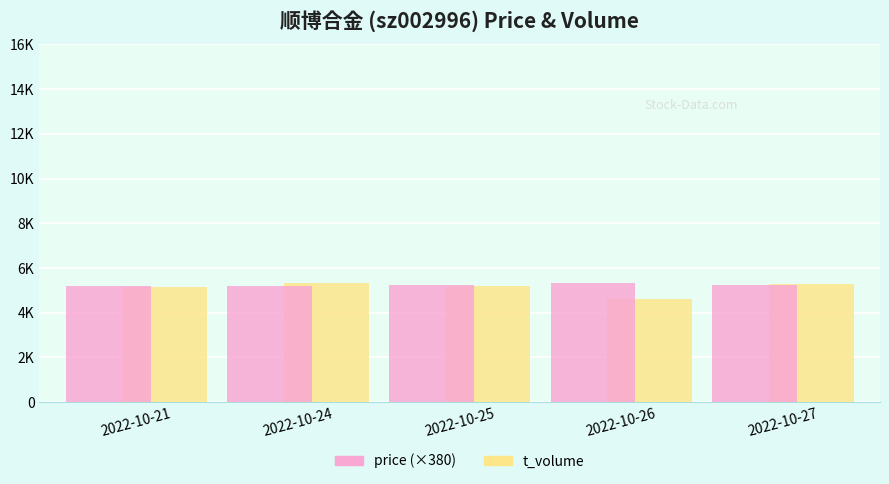

At 2022-10-25, list the series in order from smallest to largest.

t_volume, price (×380)